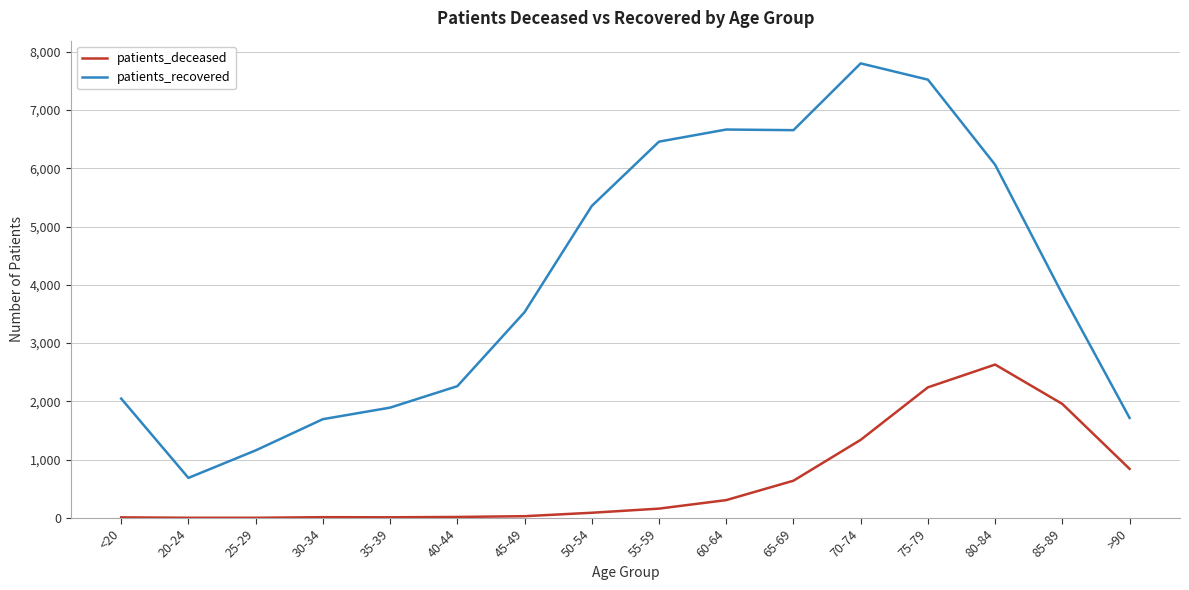

What is the average value of the patients_deceased series?

643